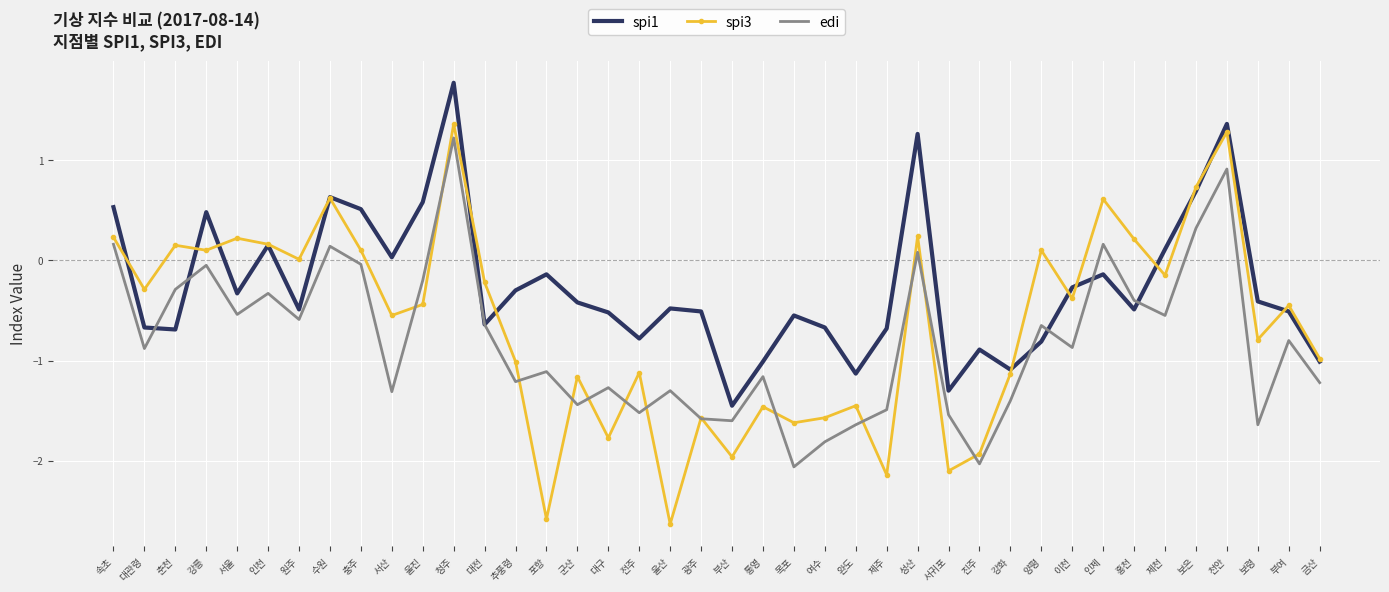

What position from the left is 서귀포?

28